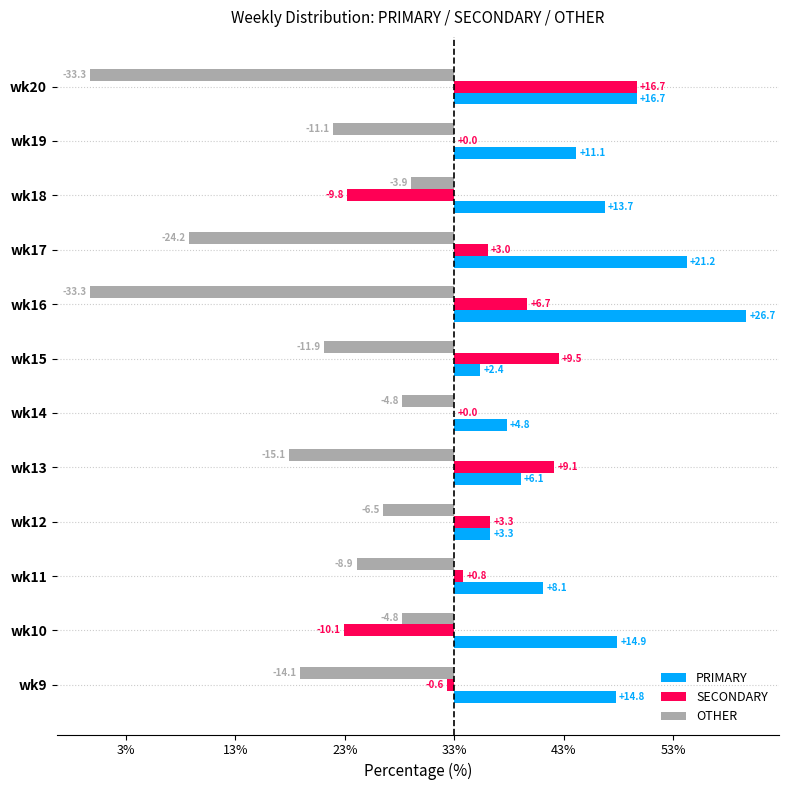

What is the difference between the maximum and minimum values in the SECONDARY series?

26.8